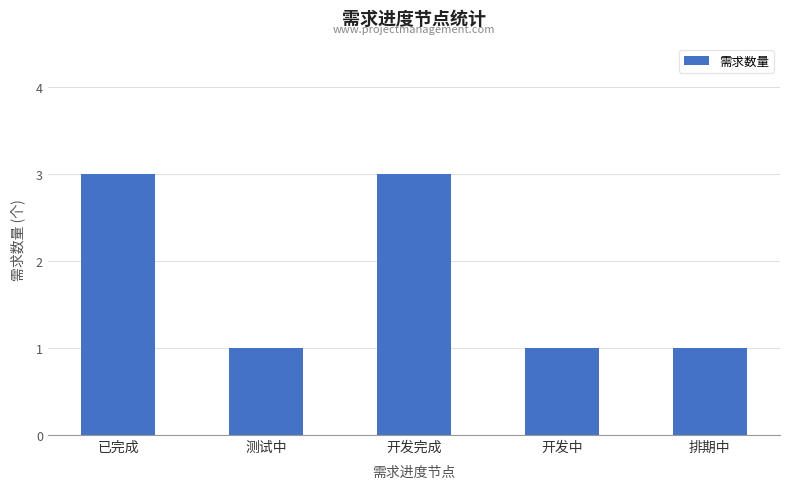

What is the ratio of the value at 开发中 to the value at 已完成?

0.3